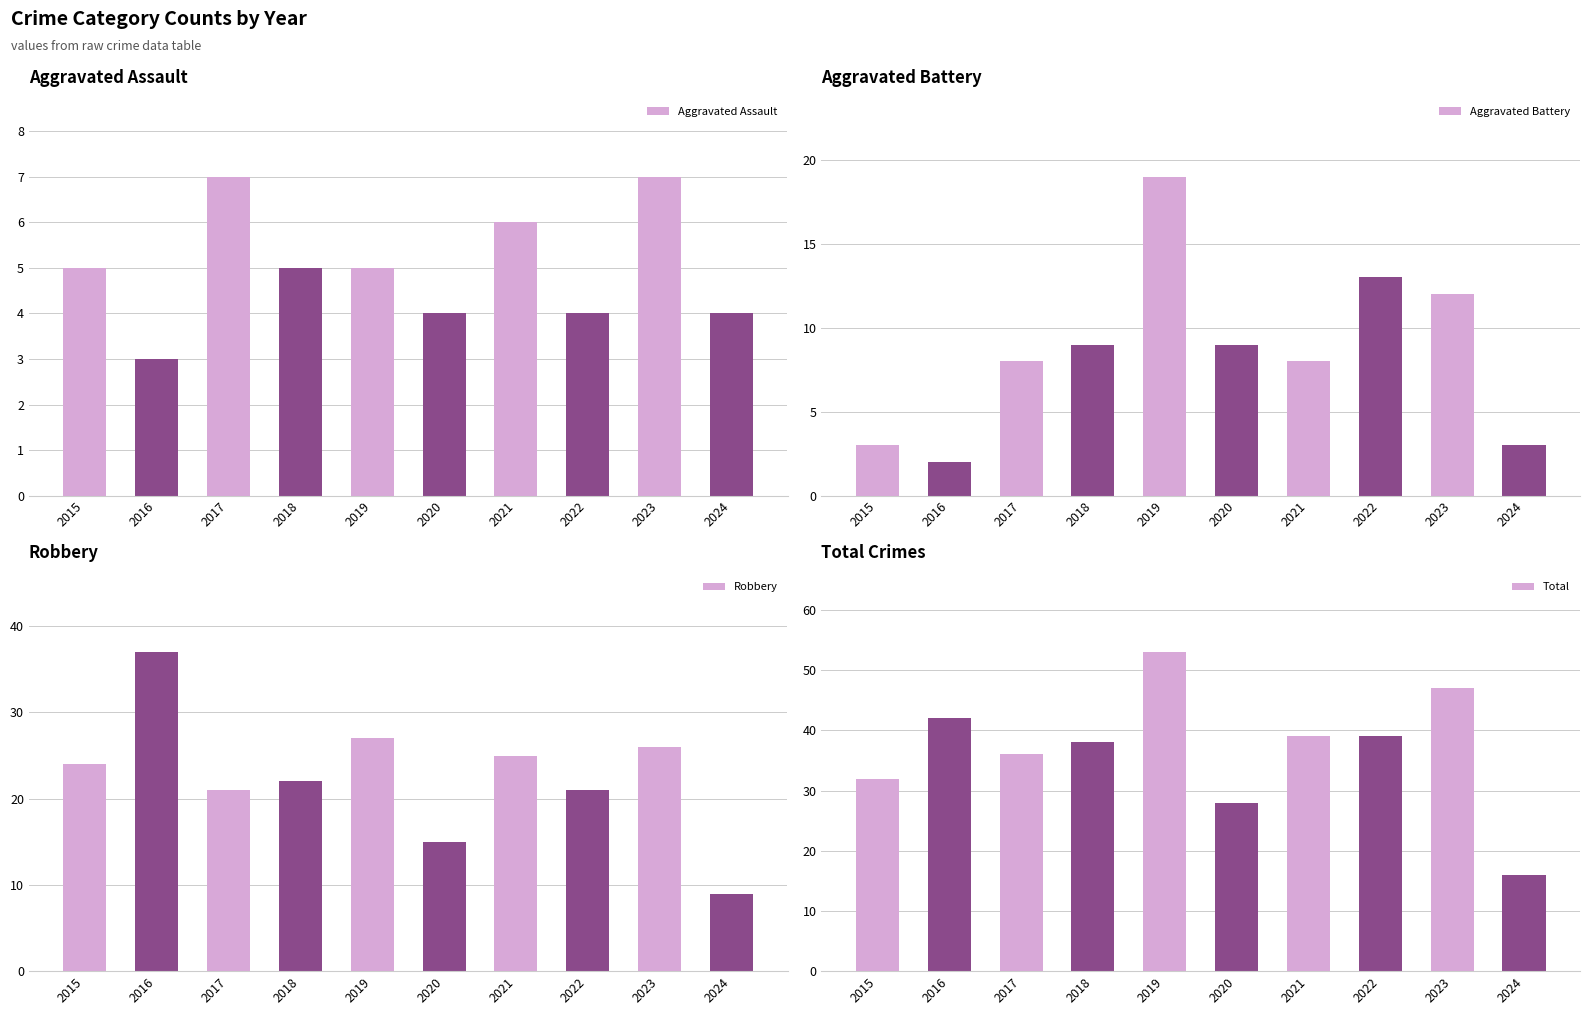

How many groups of bars are there?

10